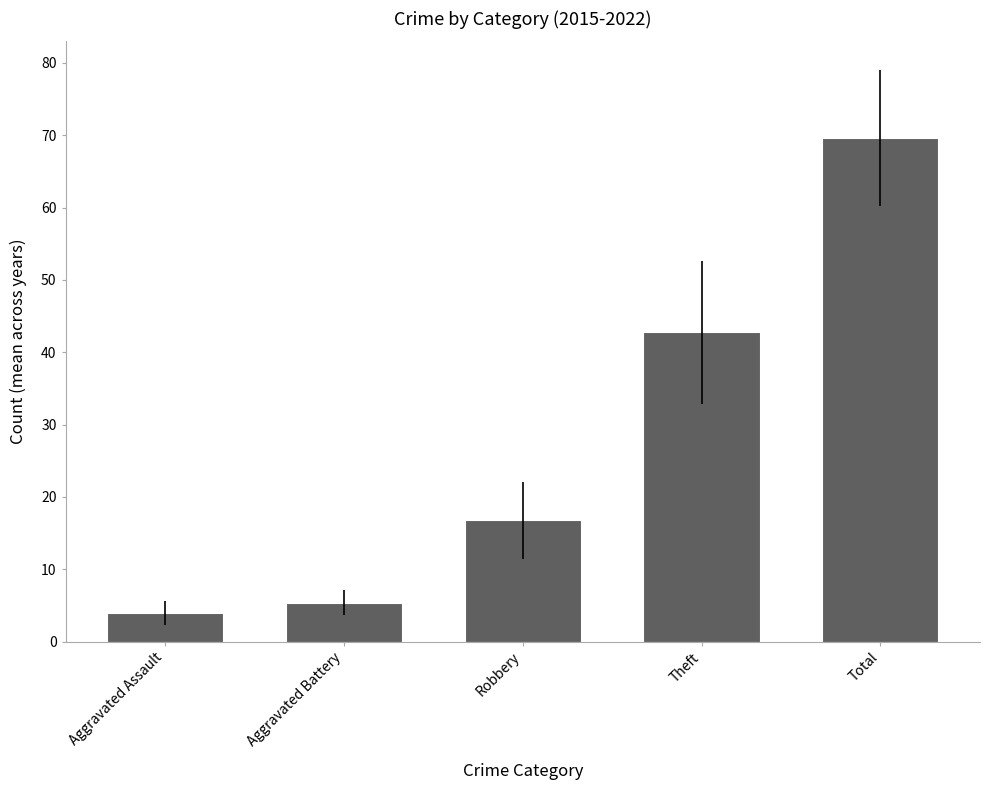

Are the bars grouped side by side (vs. stacked)?

No